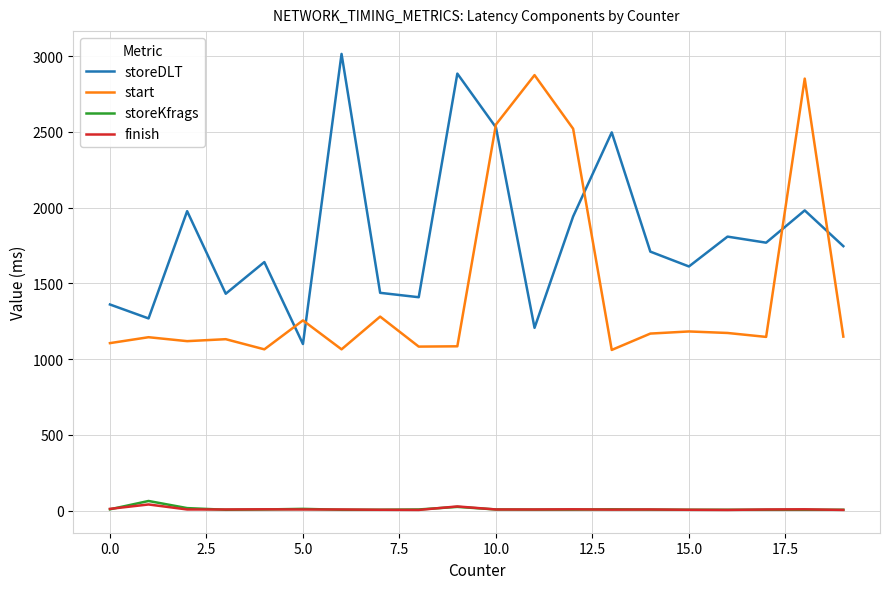

True or false: storeKfrags and storeDLT cross at least once.

False